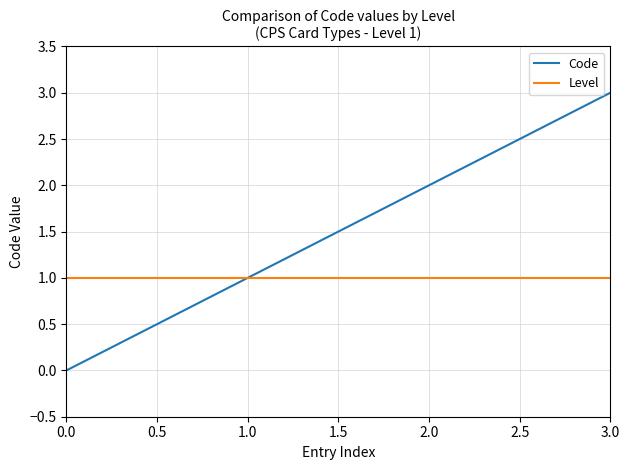

True or false: Code has more than 2 interior local peaks.

False